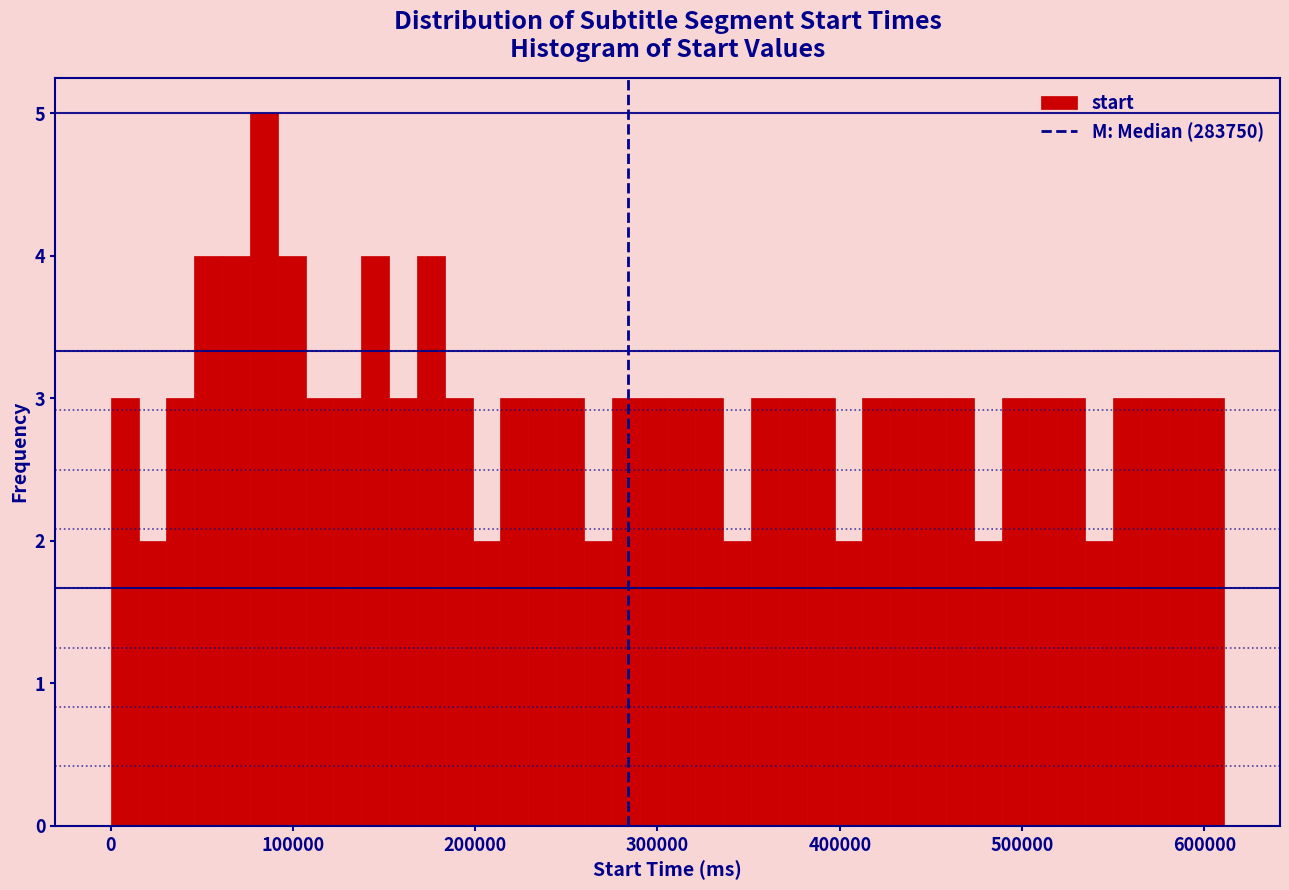

Read against the x-axis, roughly where is the centre of the tallest bar?

80000